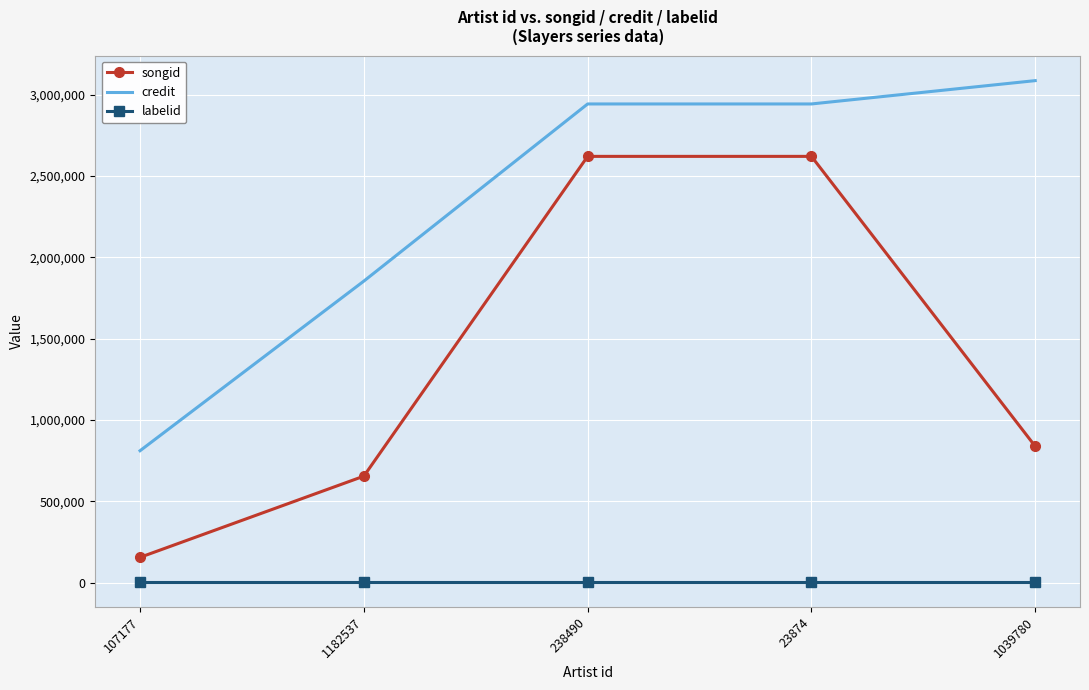

What is the spread (max minus min) of values at 1182537?

1848125